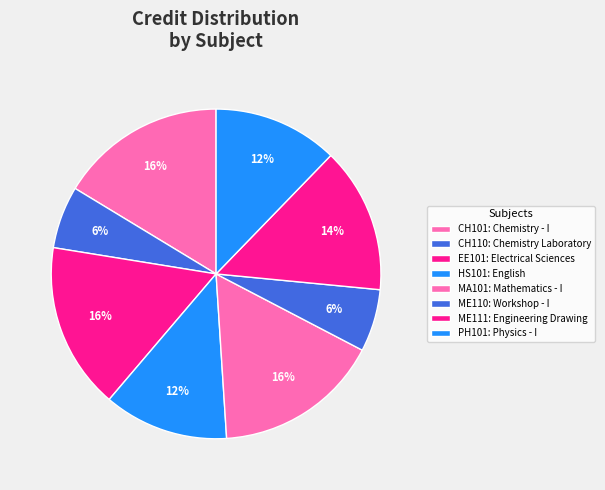

How many slices are in this pie chart?

8